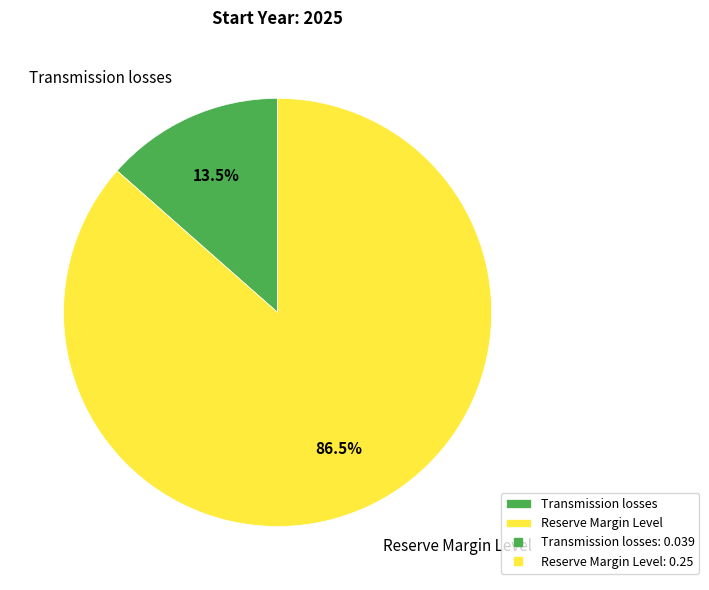

Which slice is the smallest?

Transmission losses